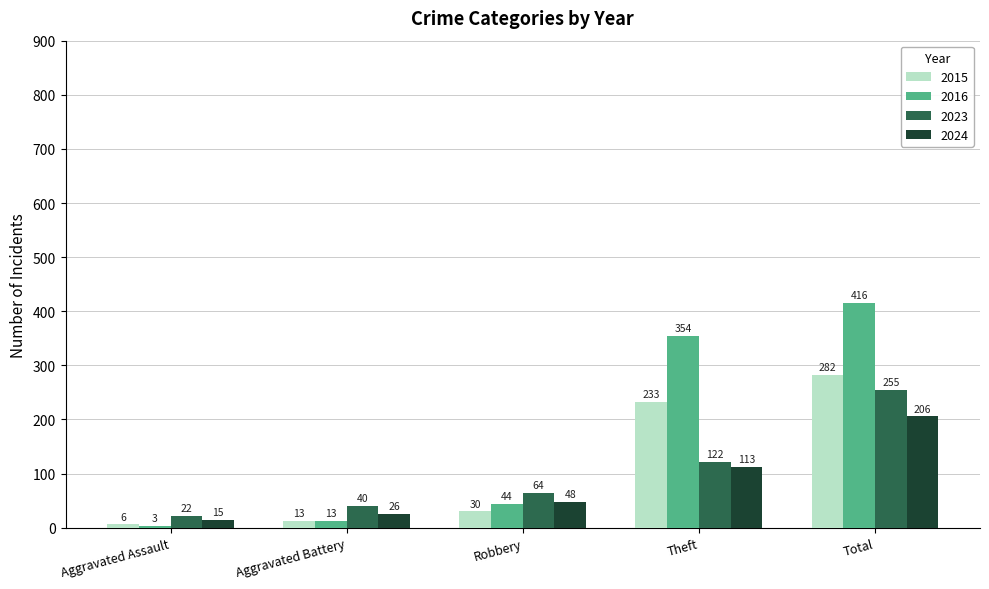

Is the value of 2023 at Theft greater than the value of 2016 at Robbery?

Yes